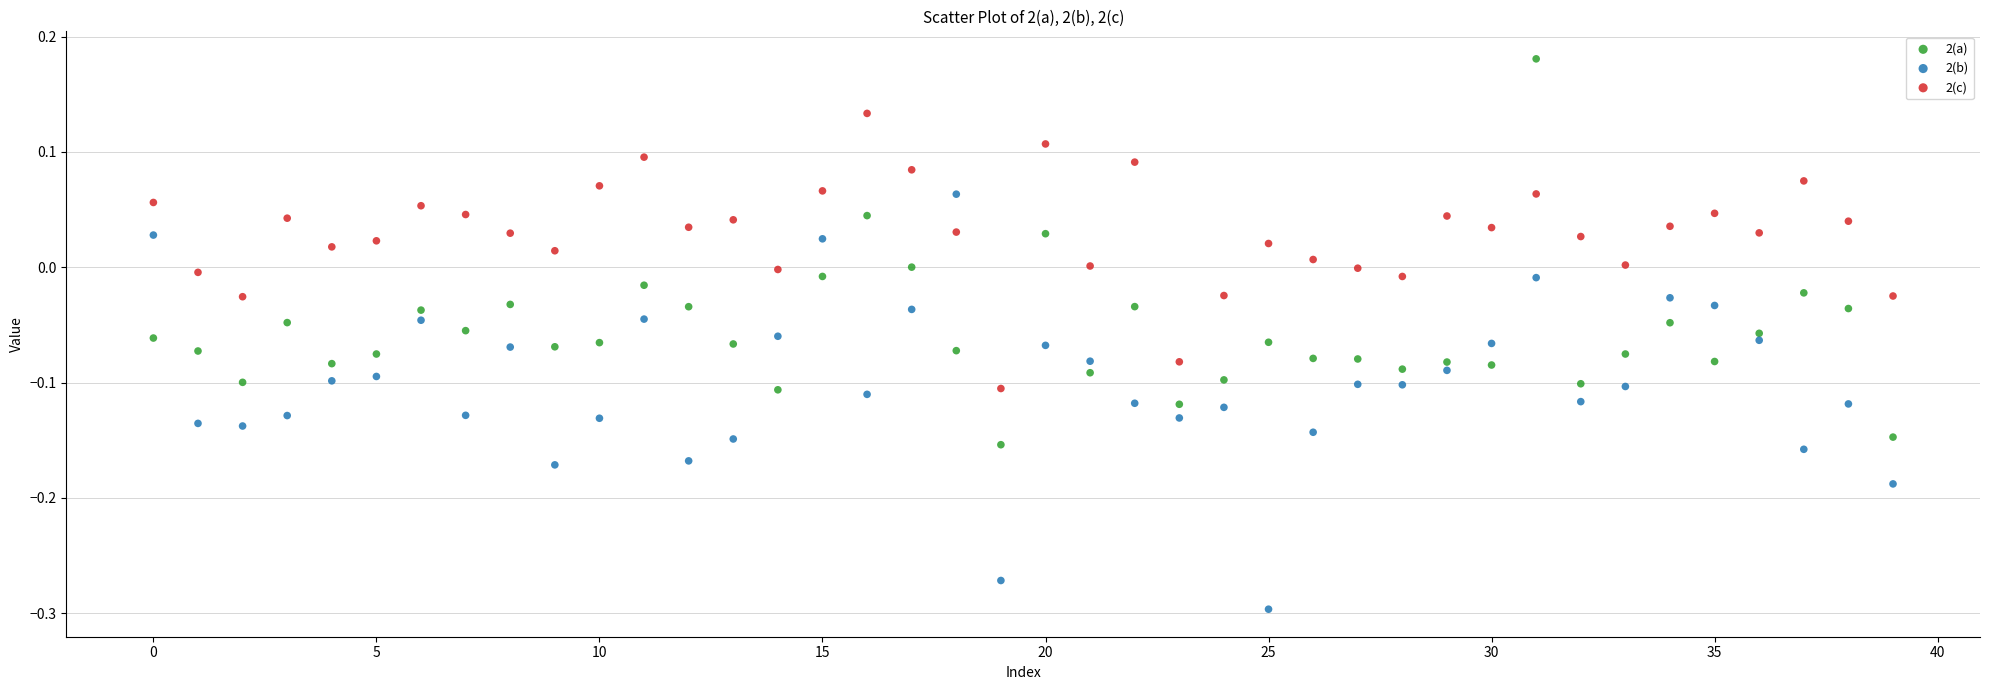

Which series contains the lowest Y value?

2(b)